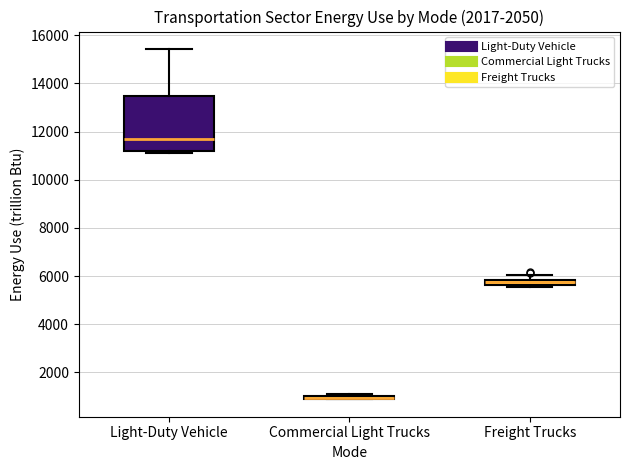

Comparing the boxes themselves (not the whiskers), which one is the tallest?

Light-Duty Vehicle